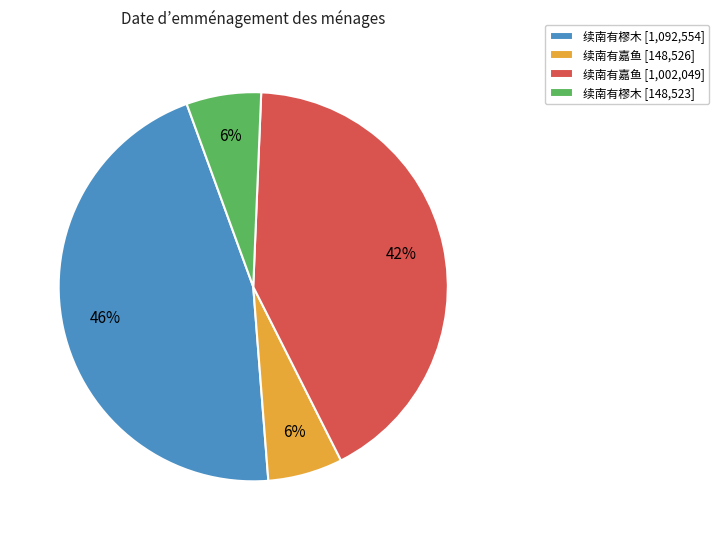

Is it true that 续南有樛木 [1,092,554] is 59% of the pie?

False